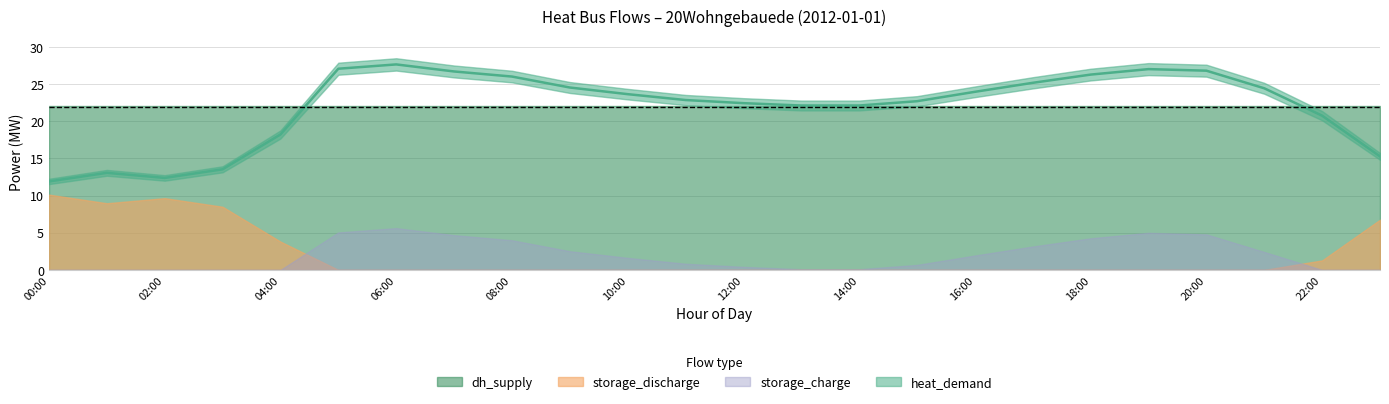

At how many categories does at least one series exceed 11?

24